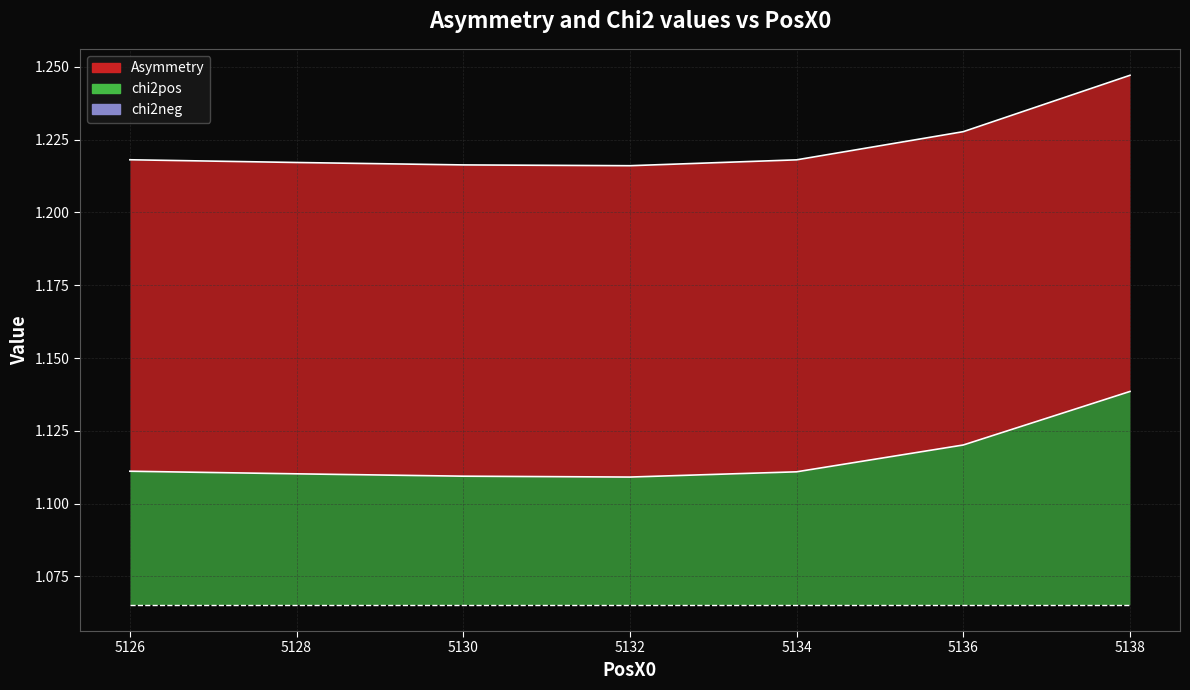

What is the approximate value of chi2pos at 5136?

1.1